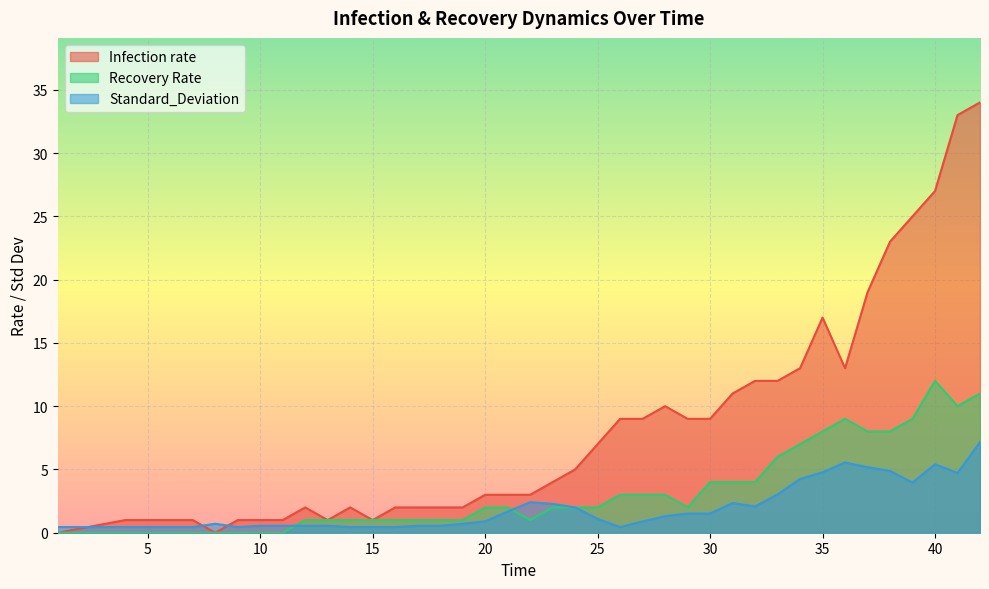

What is the approximate value of Infection rate at 35?

17.0